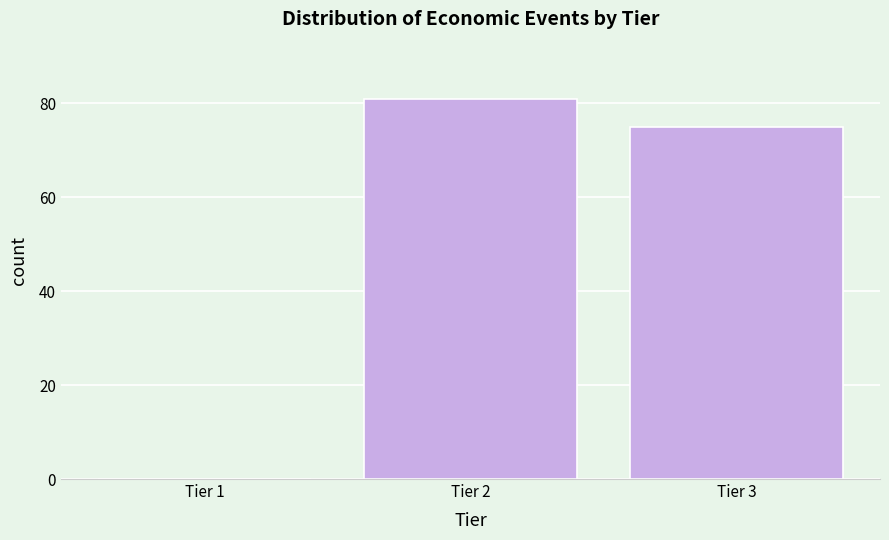

Reading right to left, list all the values displayed in this chart.

Tier 3=75	Tier 2=81	Tier 1=0